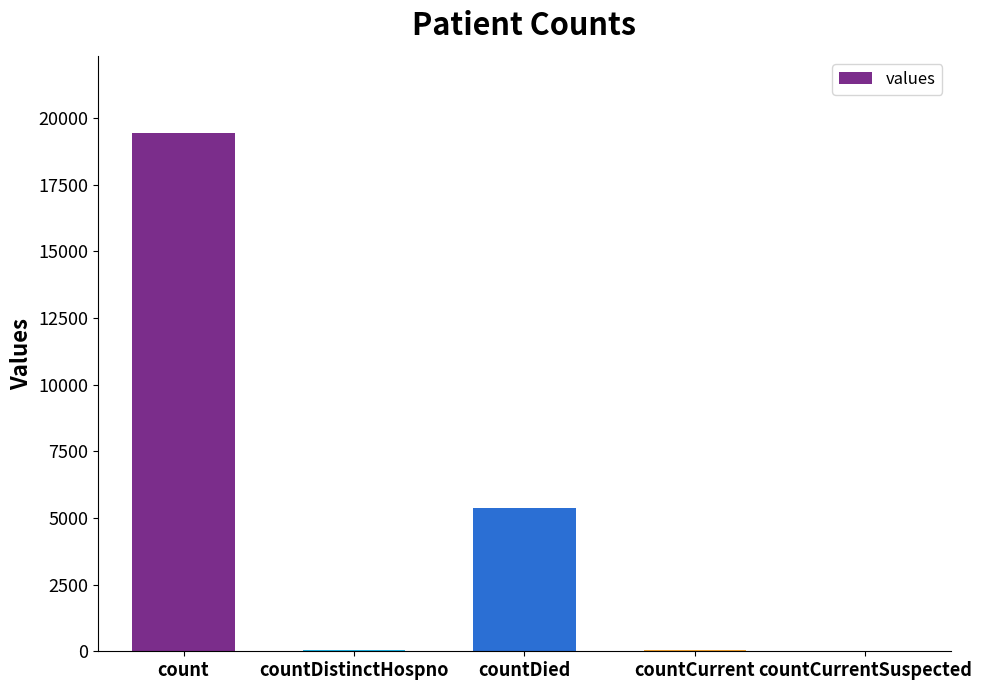

At which label is the value closest to 9710?

countDied